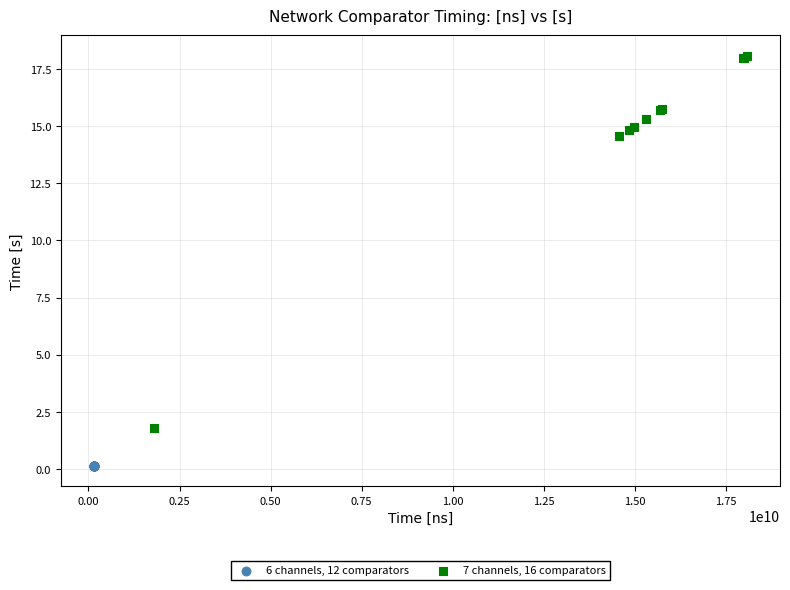

Which series reaches the maximum Y coordinate?

7 channels, 16 comparators